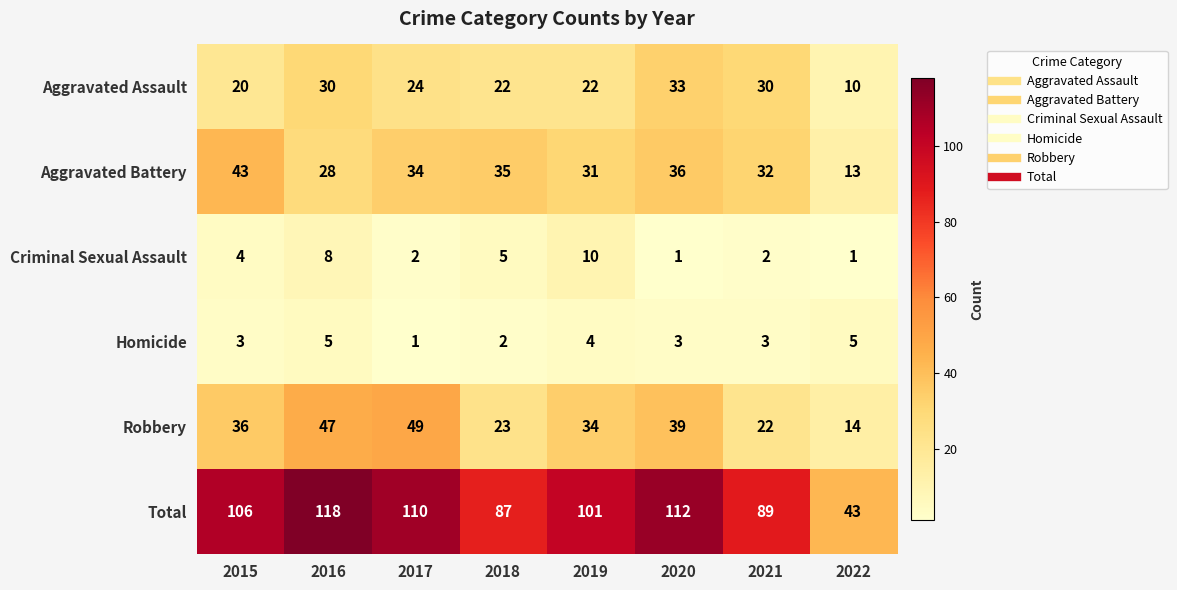

What is the average value of the Robbery series?

33